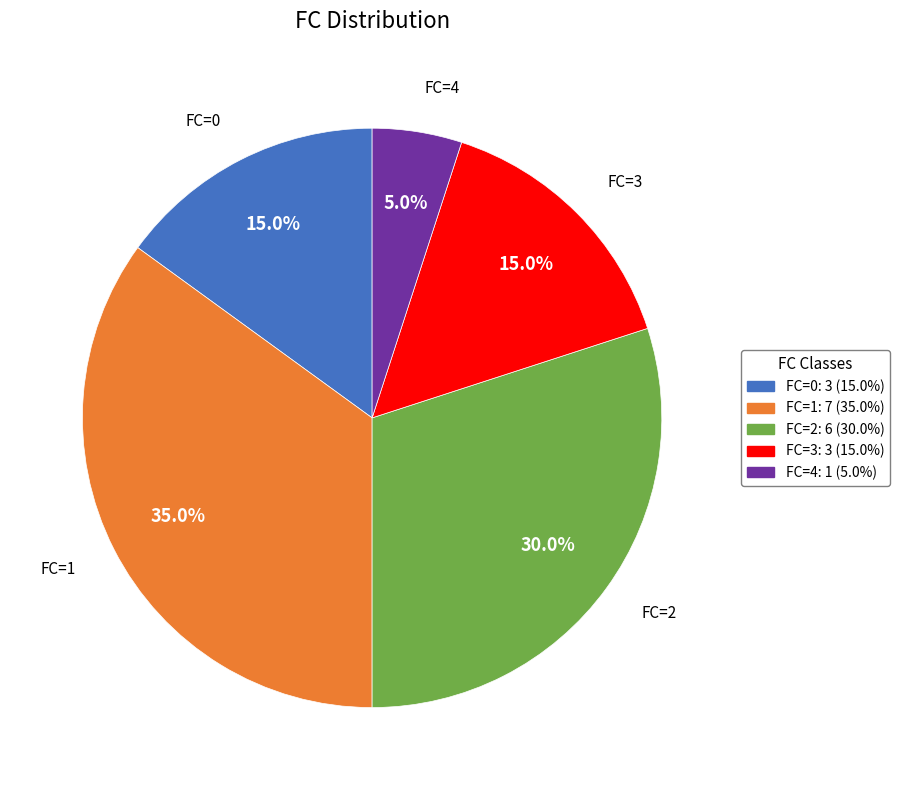

Which slice is the largest?

FC=1